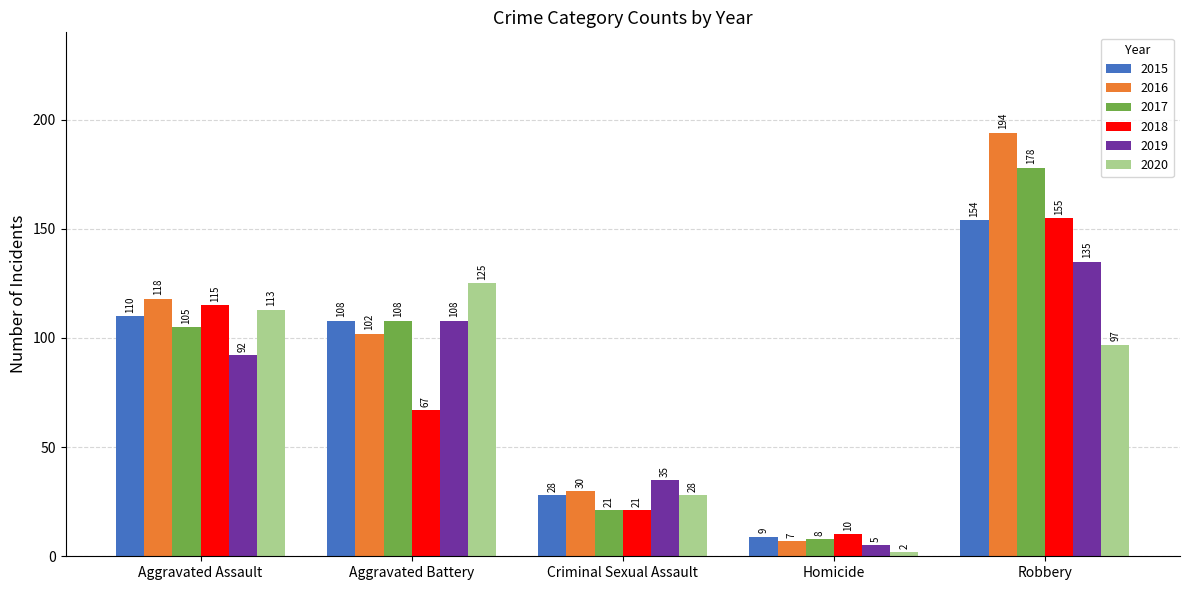

Which series has the largest range (max minus min)?

2016